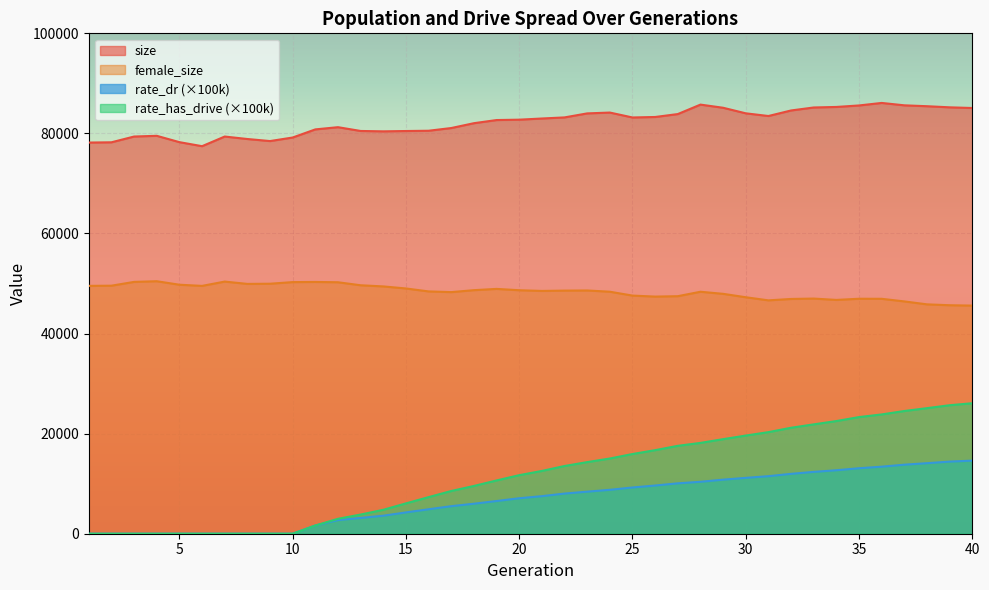

What is the value of the rate_has_drive point at the 15th from the left?

6062.6